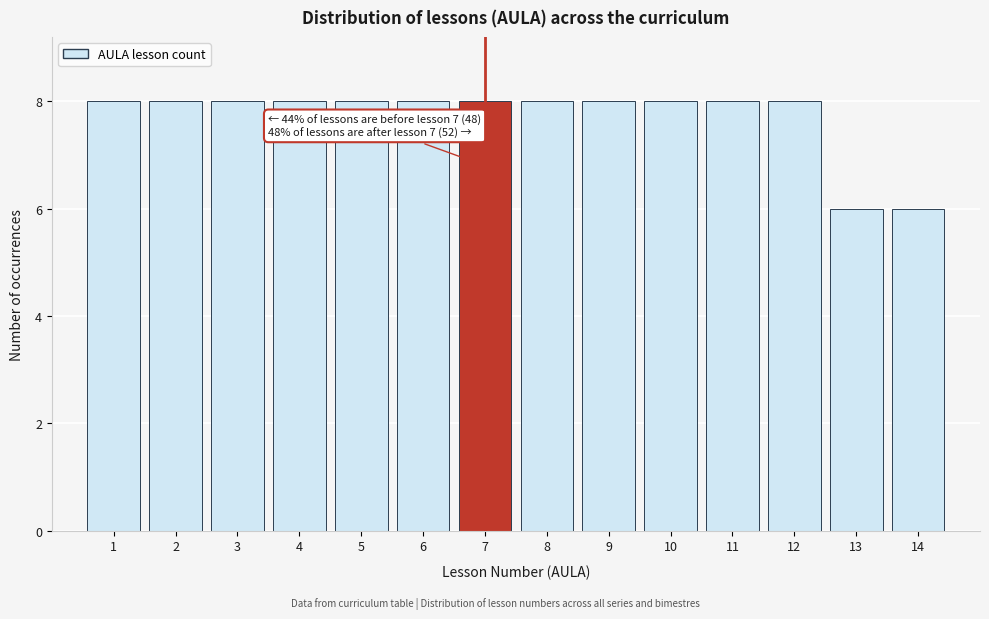

Reading left to right, list all the values displayed in this chart.

1=8	2=8	3=8	4=8	5=8	6=8	7=8	8=8	9=8	10=8	11=8	12=8	13=6	14=6